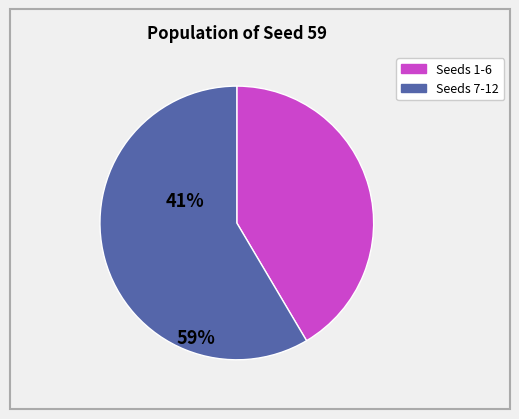

Is there any slice that represents more than half of the pie?

Yes